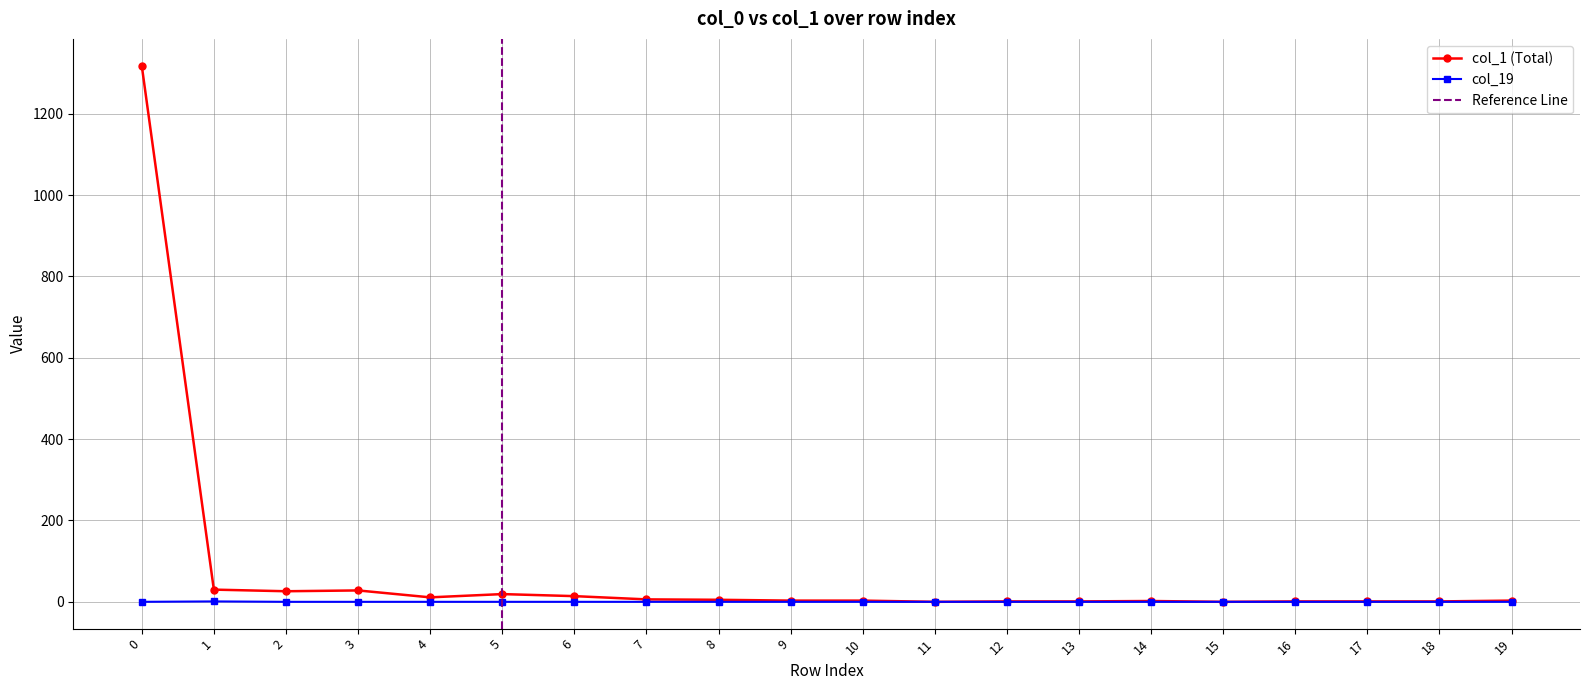

Is it true that col_1 equals 0 at 15?

True